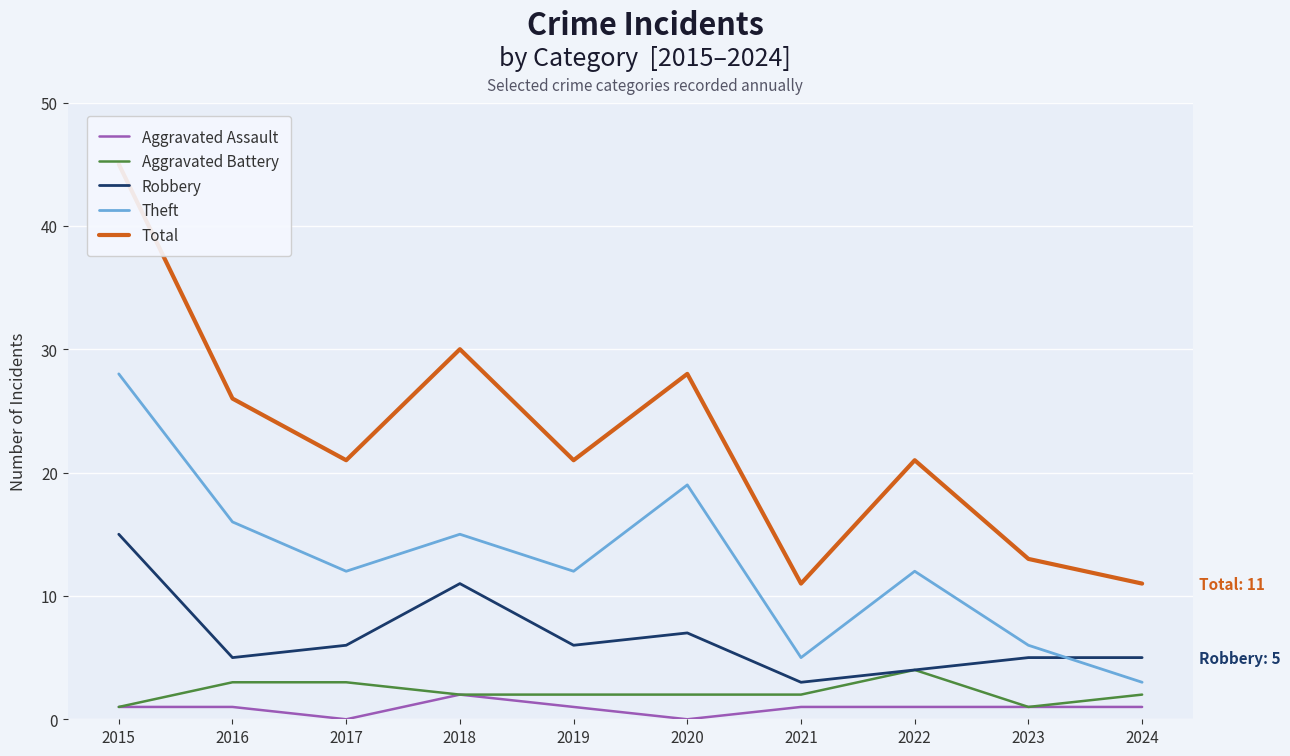

How many values in the Aggravated Battery series exceed 2?

3